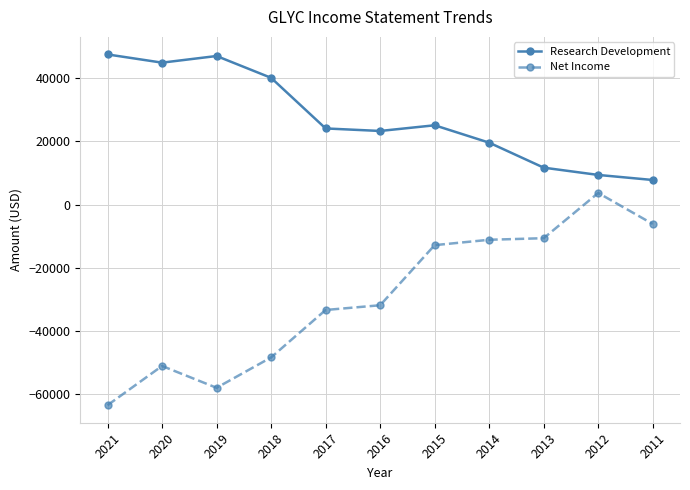

What is the maximum value for Research Development?

47500